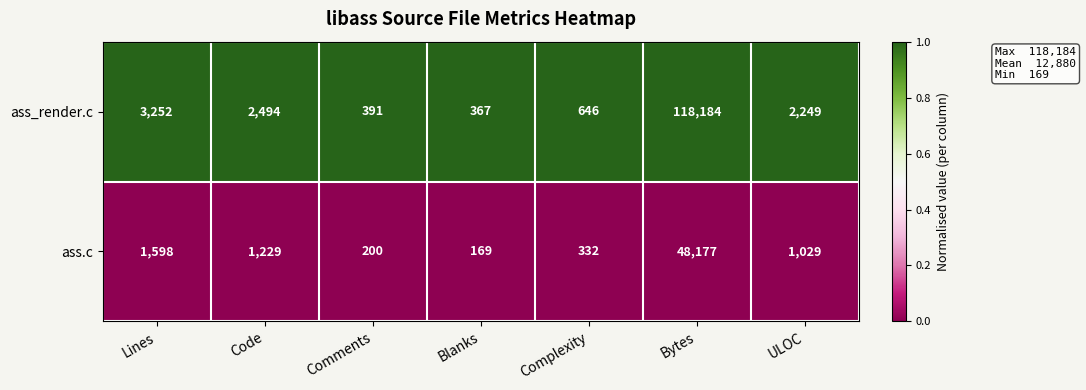

Which category has the lowest value across all series?

Blanks